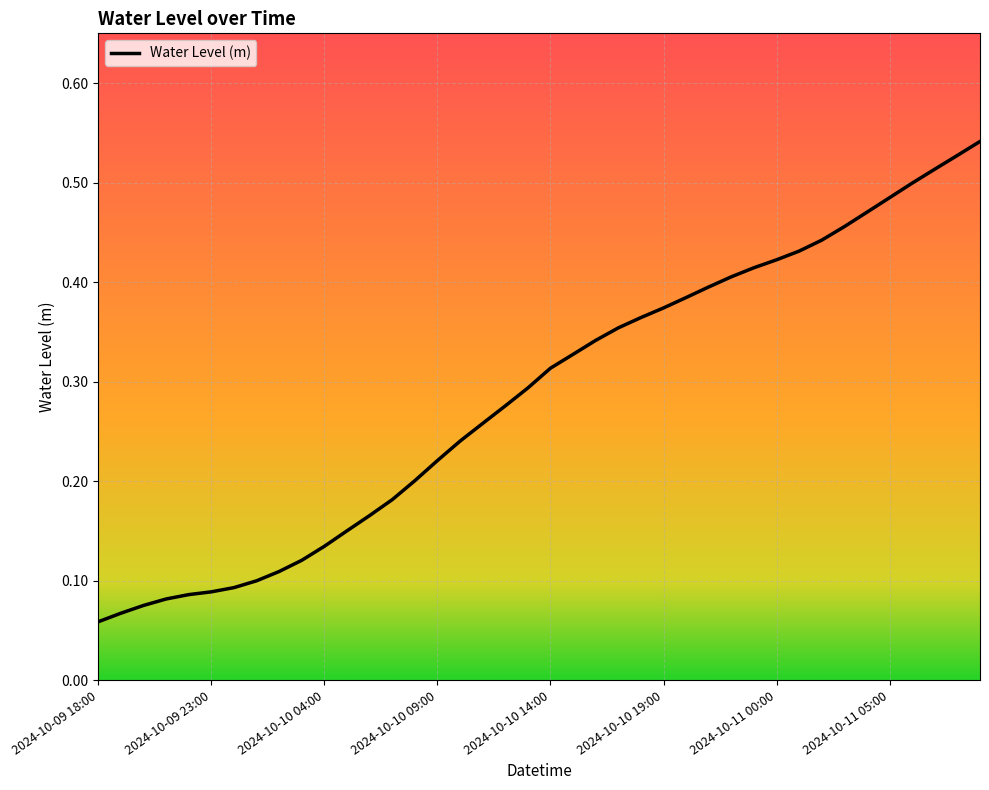

What is the maximum value shown in the chart?

0.5